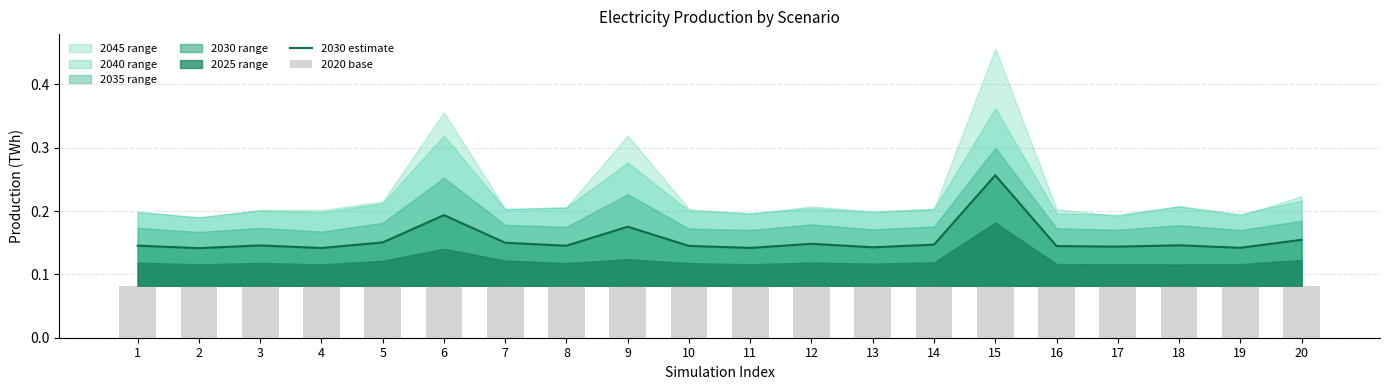

What is the total value across all series at 11?

0.2